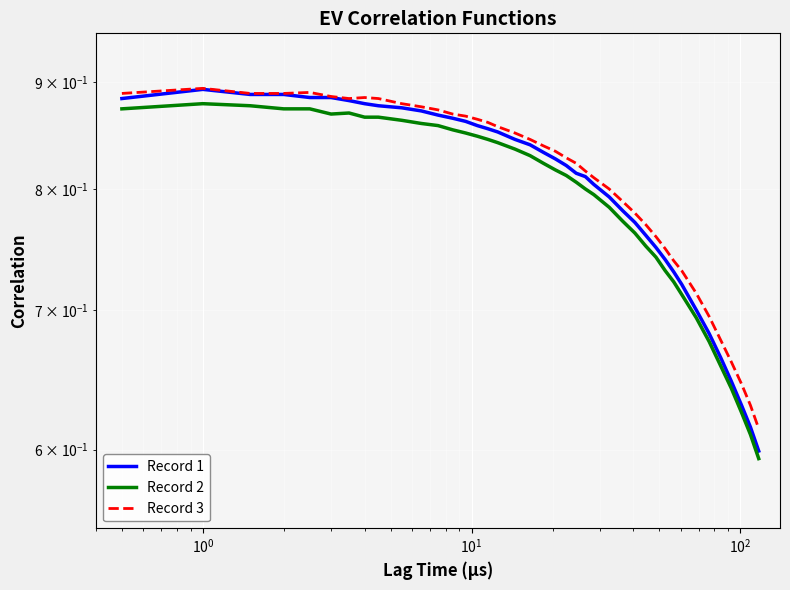

True or false: Record 1 has a value of 0.9 at $\mathdefault{10^{0}}$.

True